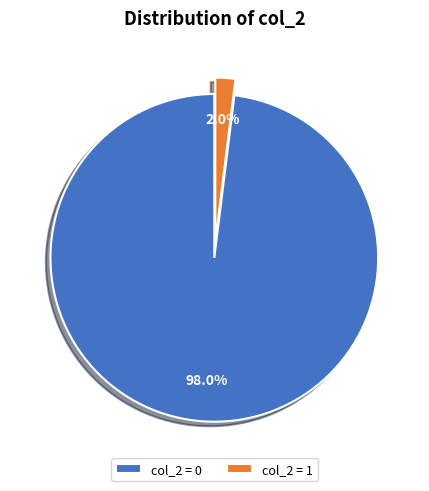

Rank the categories by value from highest to lowest.

col_2 = 0, col_2 = 1